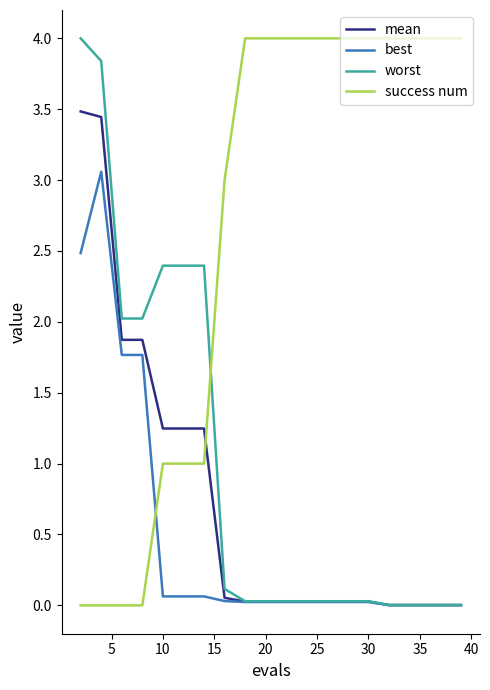

Which series ends up on top after the final intersection of mean and success num?

success num